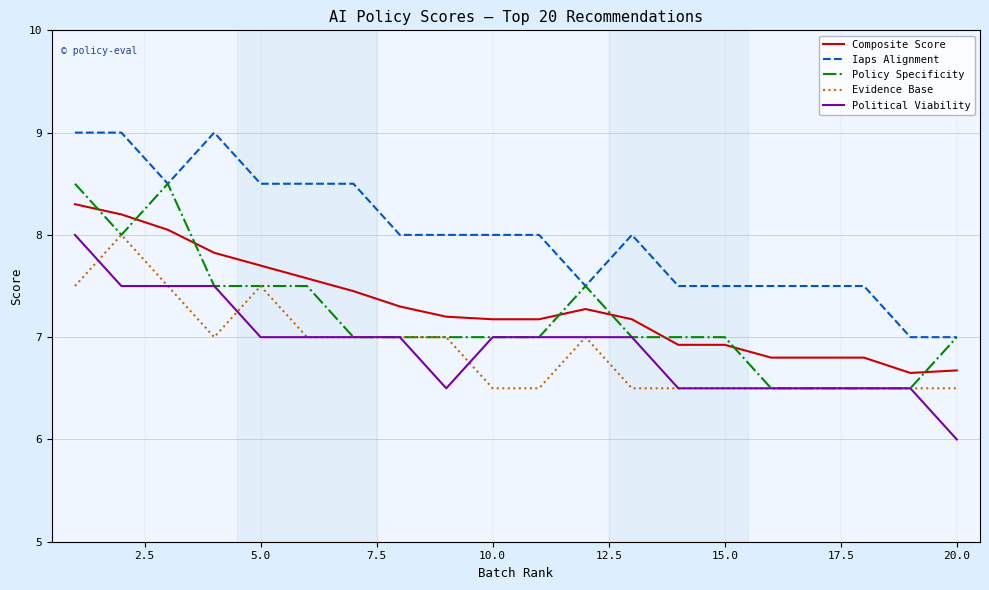

What is the smallest value displayed?

6.0